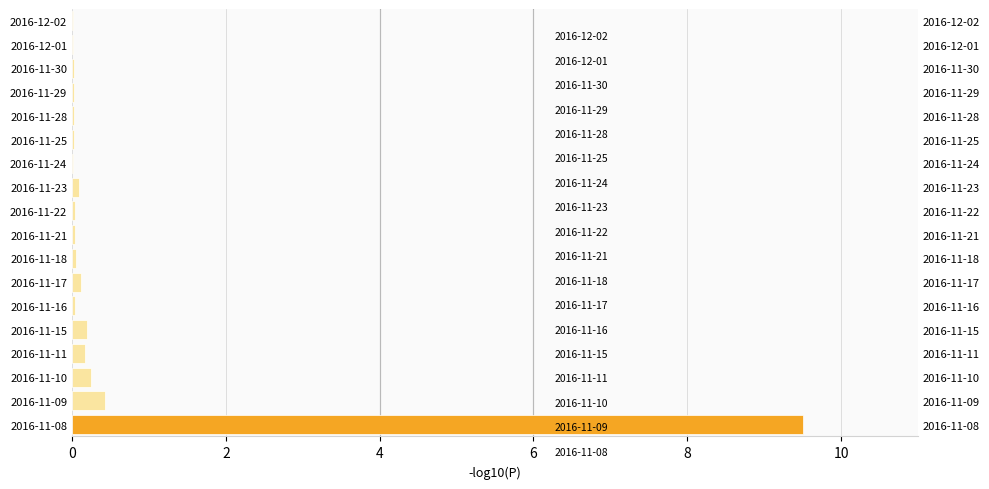

Count the number of data series in this chart.

1